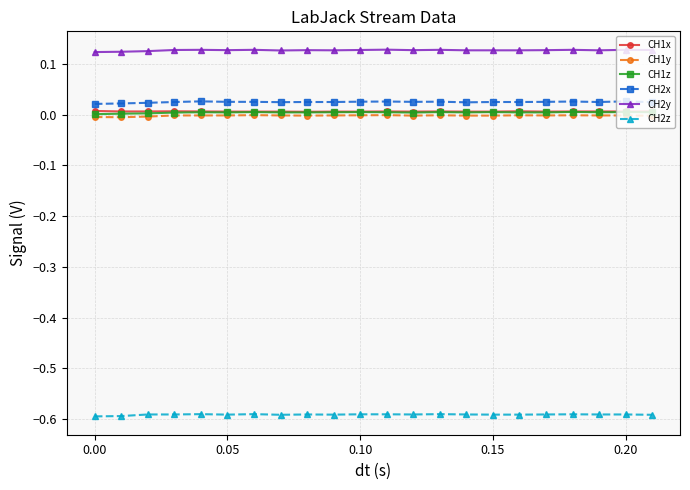

Which series has the largest total across all categories?

CH2y